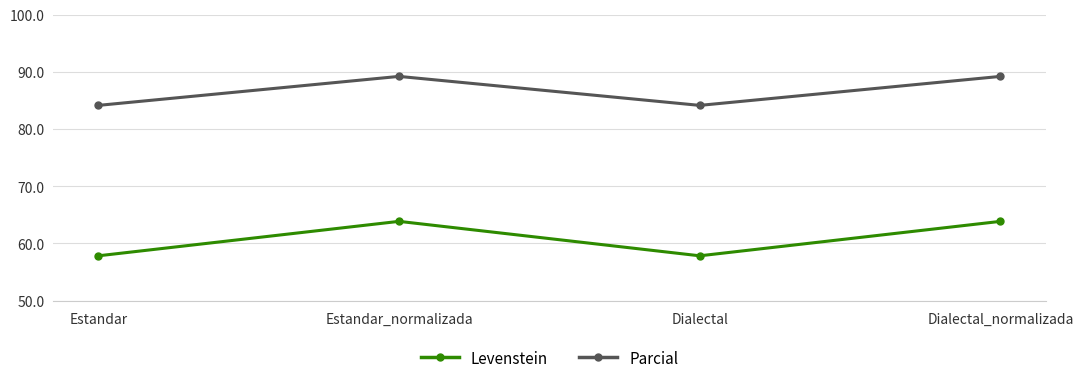

Rank the series by their maximum value, from lowest to highest.

Levenstein, Parcial